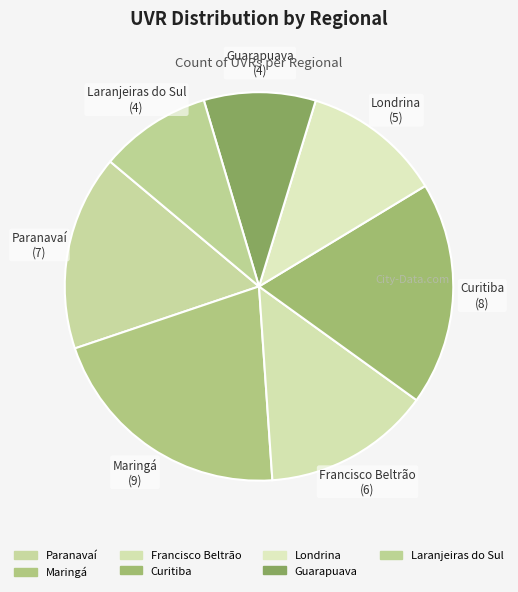

How many slices are in this pie chart?

7